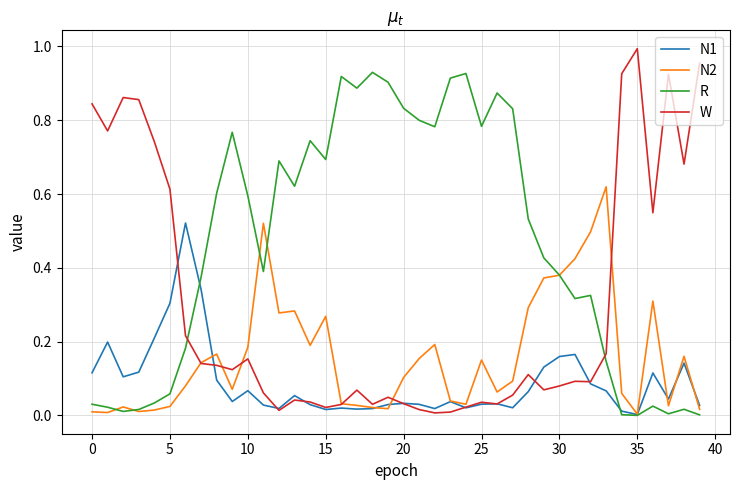

Which series has the largest total across all categories?

R